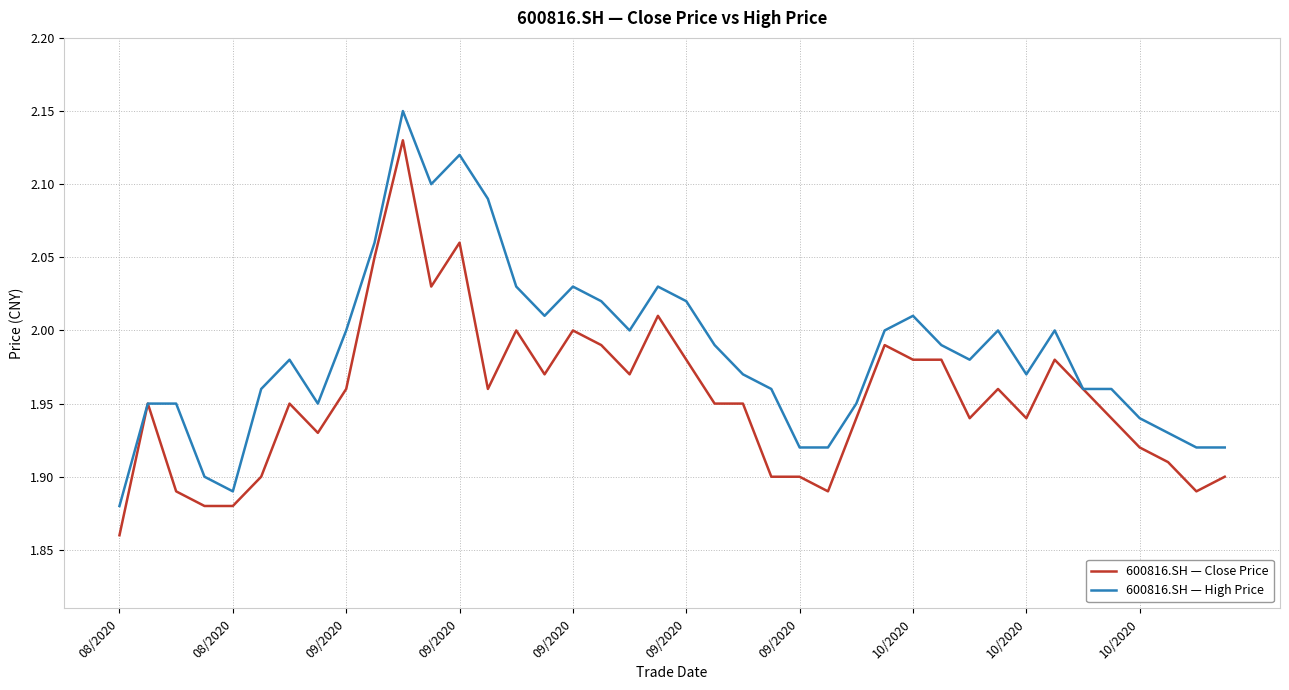

What are all the series names shown in the legend?

600816.SH — Close Price, 600816.SH — High Price